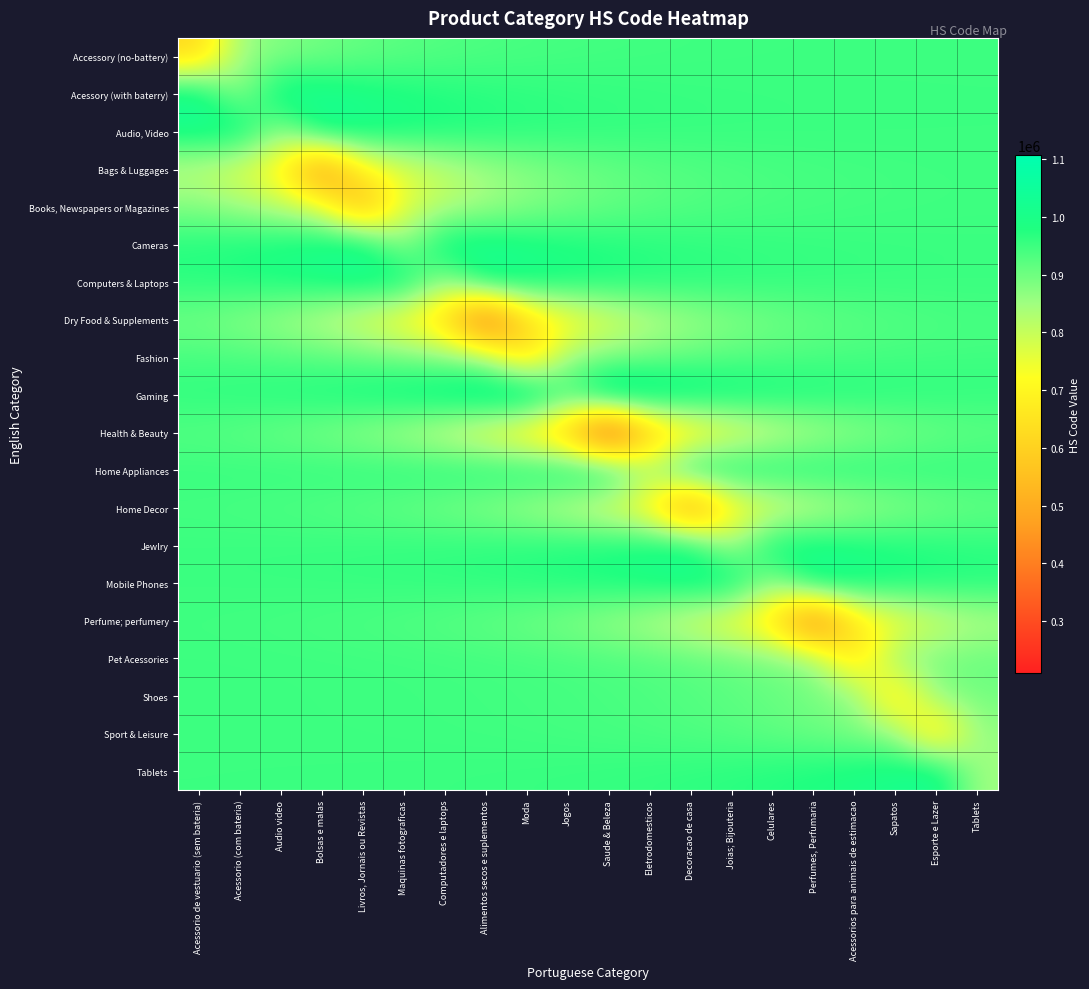

At which category does the chart reach its minimum across all series?

Saude & Beleza